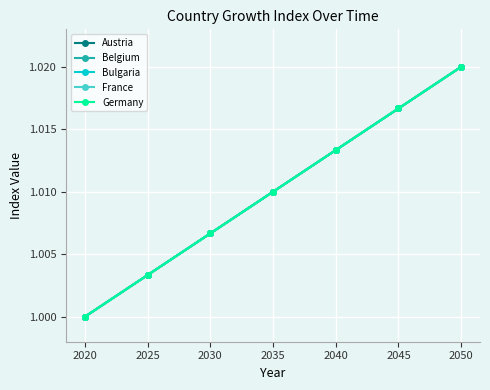

How many lines are shown in the chart?

5